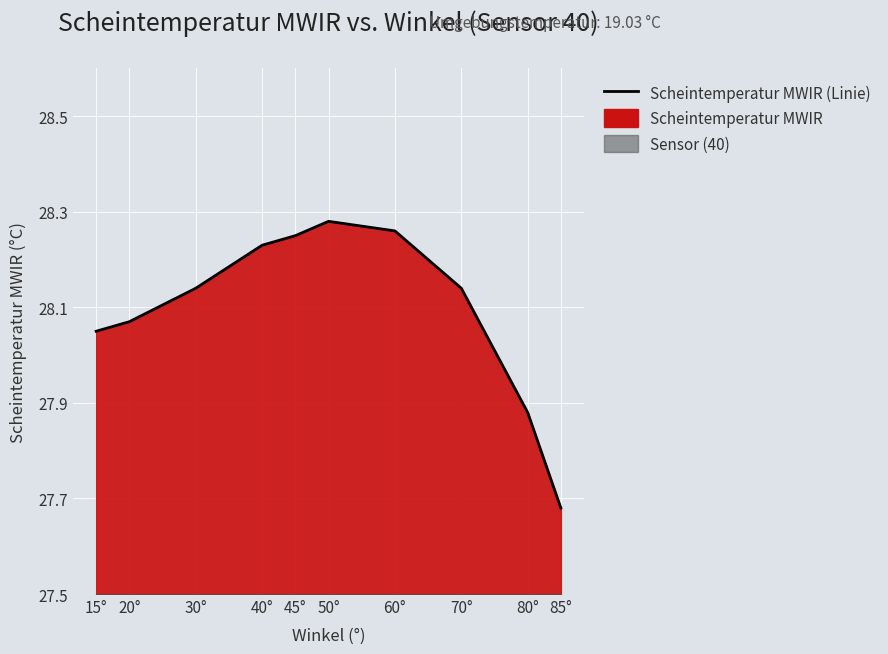

The chart shows a value of 6.9 at 30°. True or false?

False